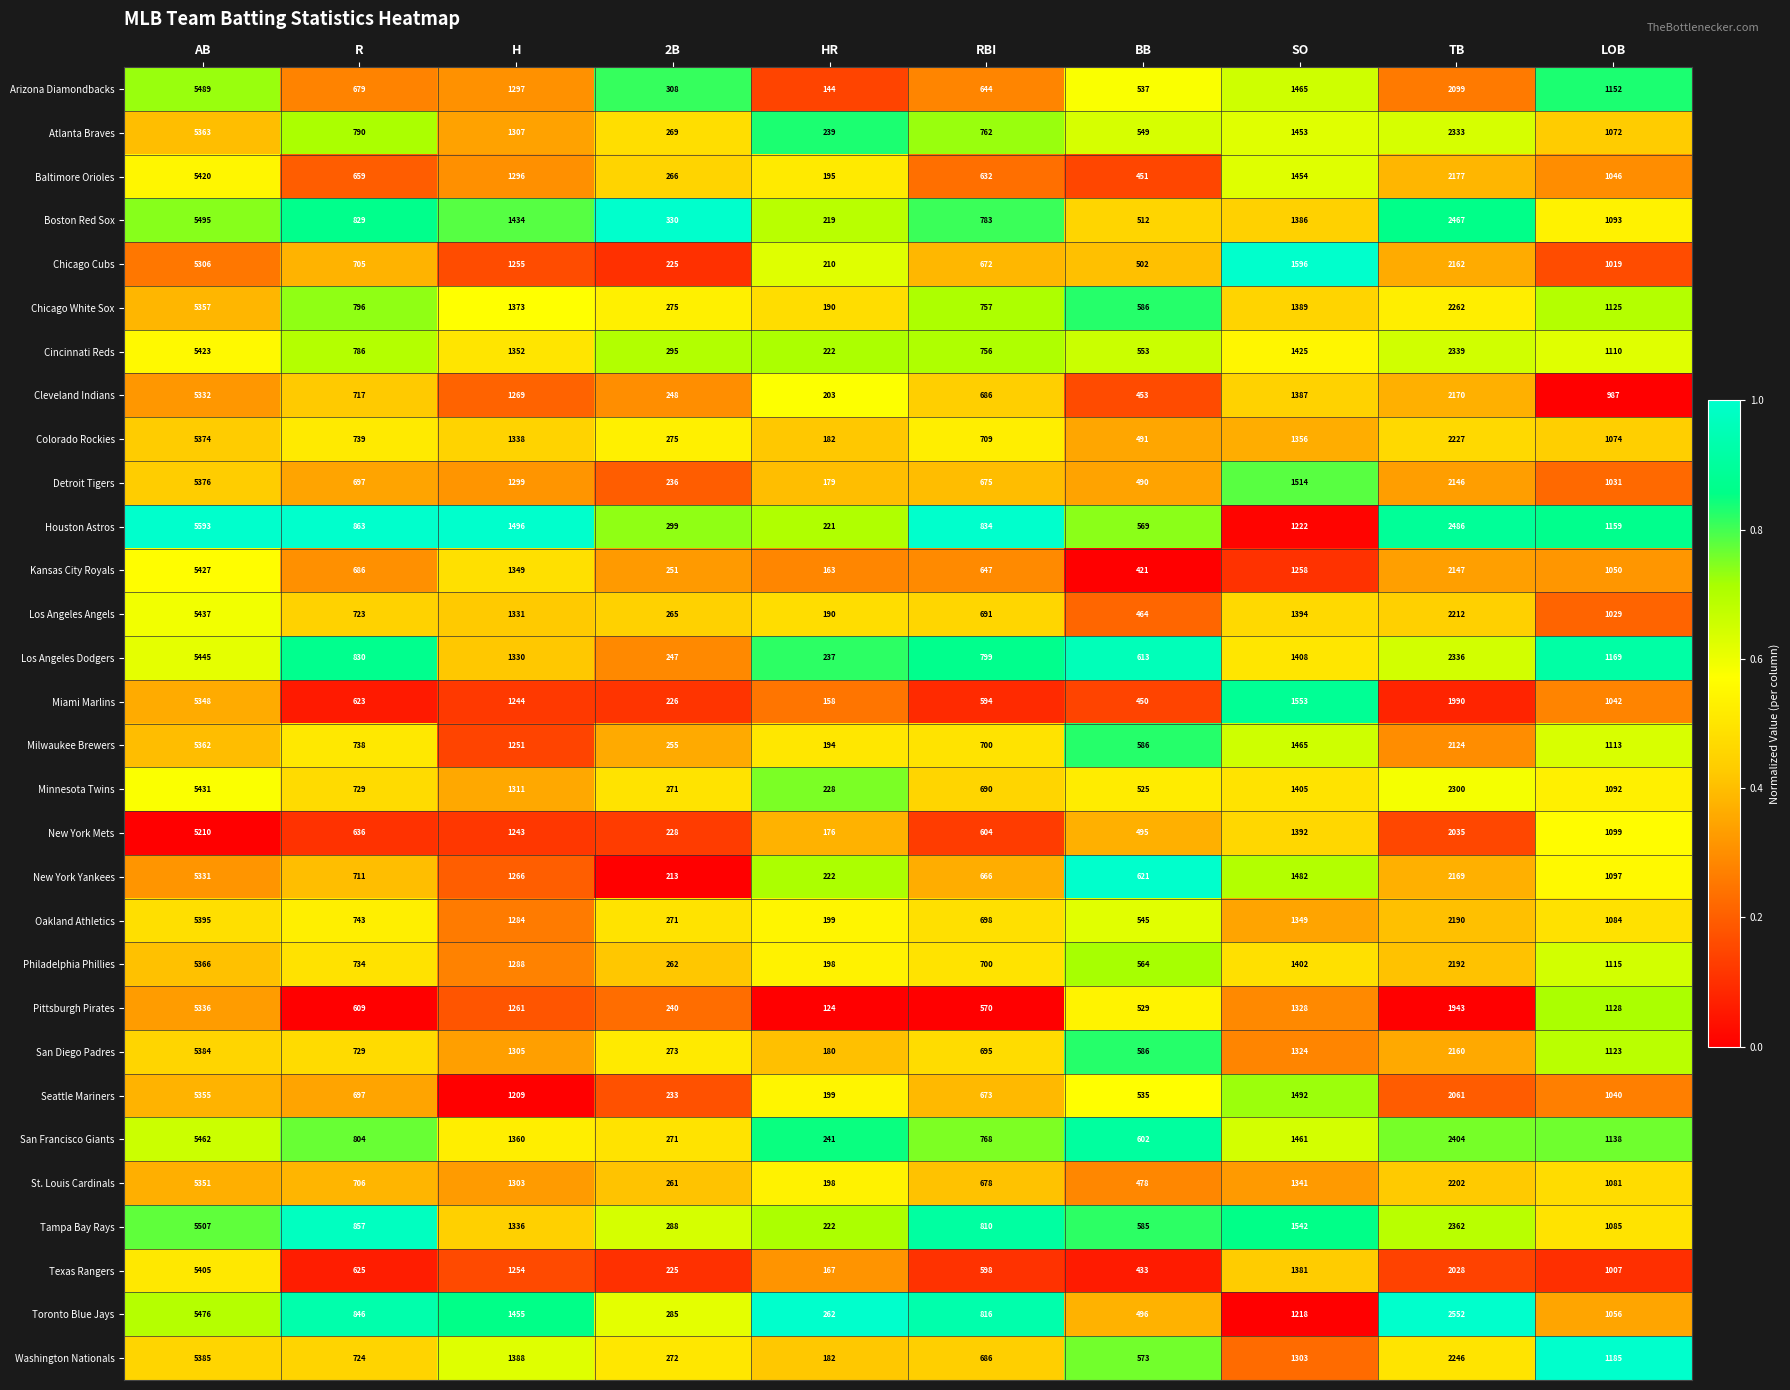

At which label does San Diego Padres first exceed 1123?

AB